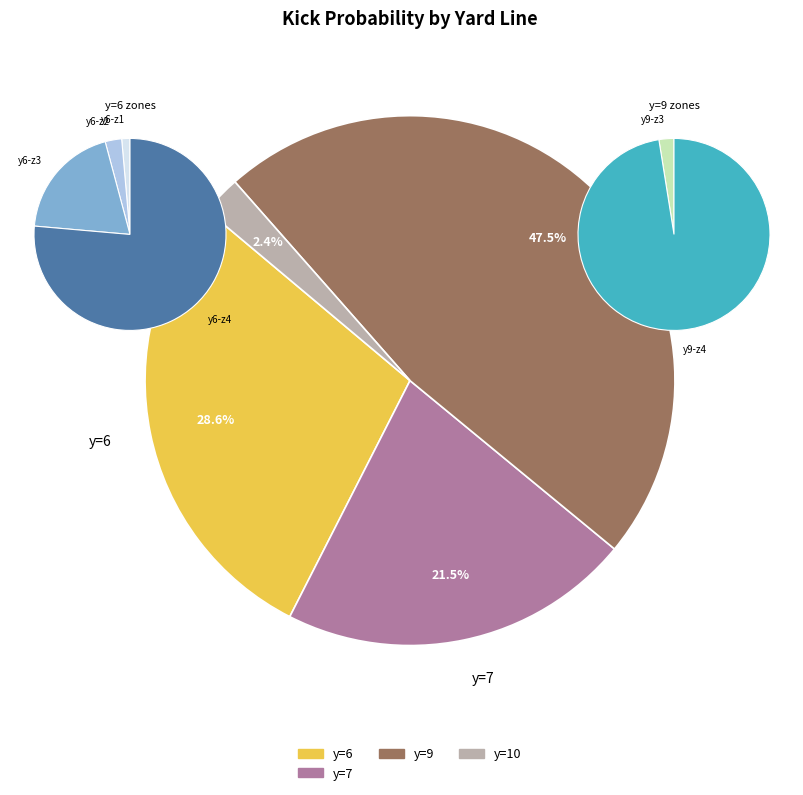

Is there a majority slice in this chart?

No